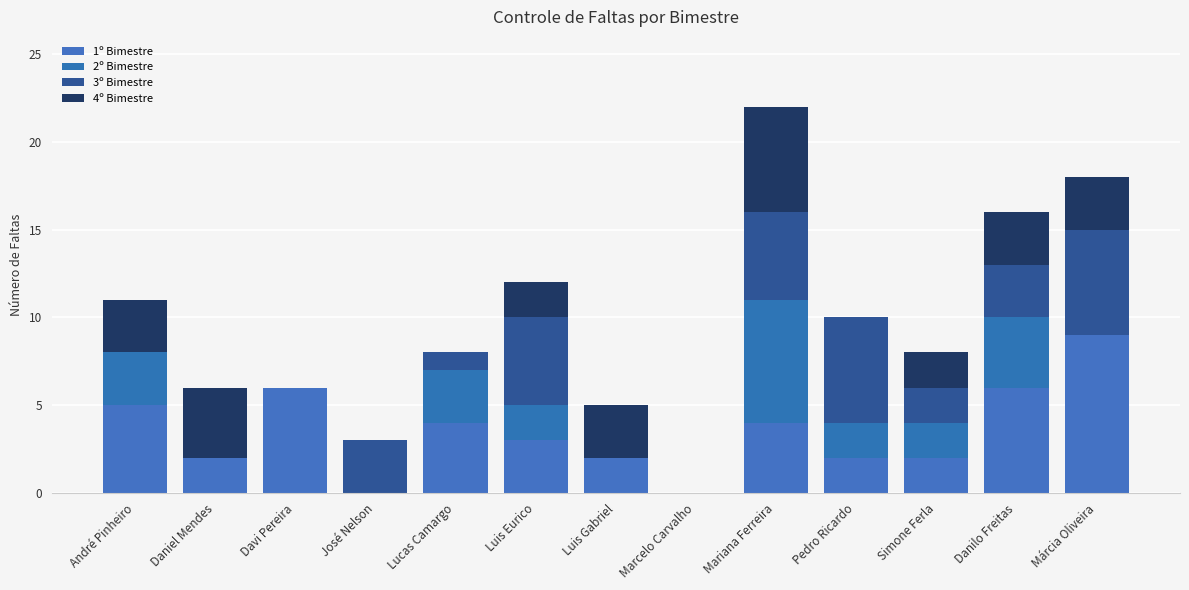

How many categories are shown in the chart?

13